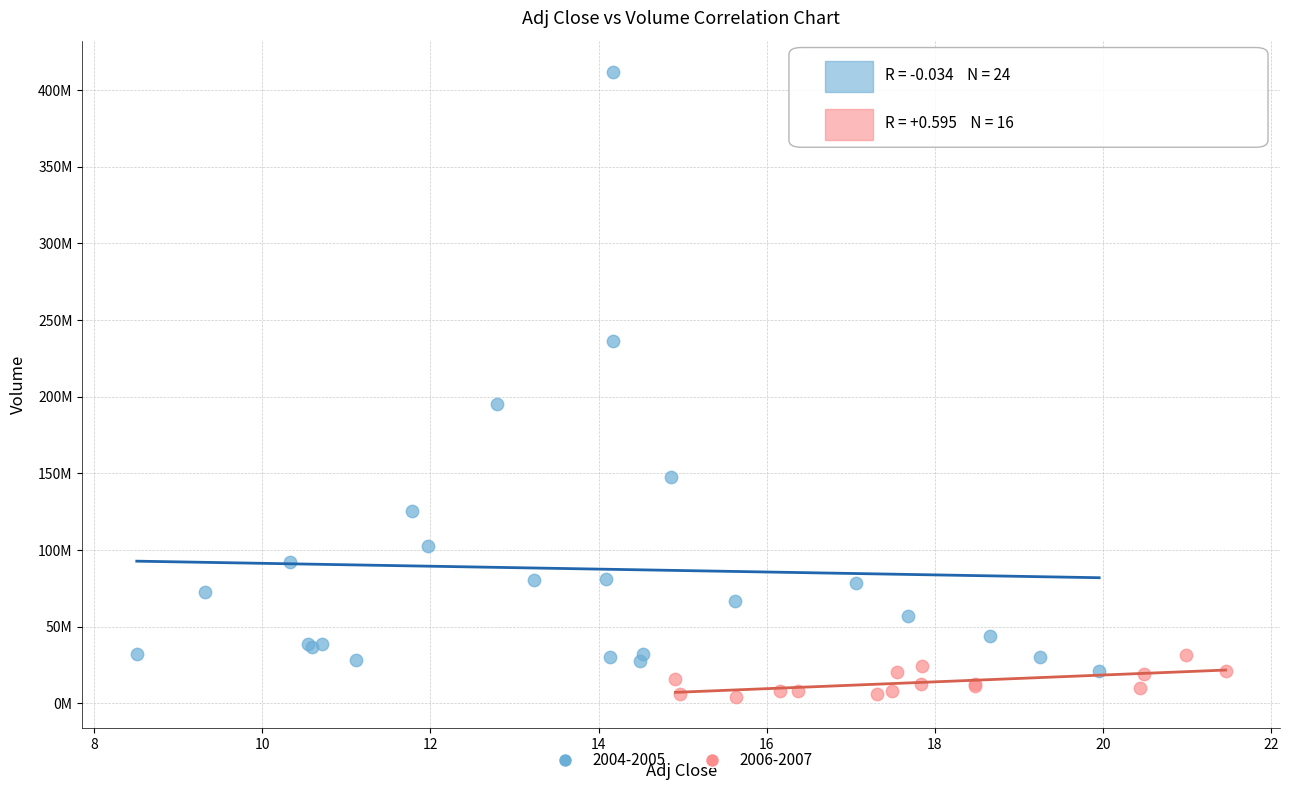

Which series has the widest spread of Y values?

2004-2005